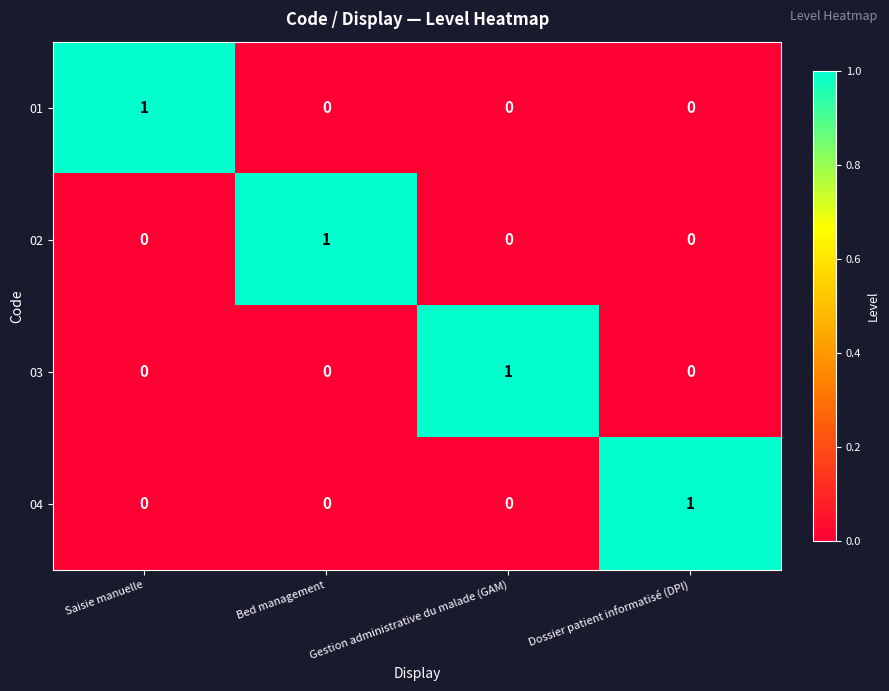

True or false: 03 has a value of 0 at Bed management.

True